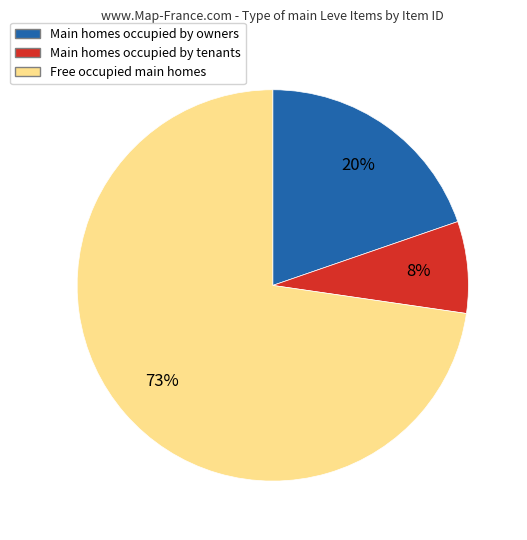

To the nearest percent, what is the average slice percentage?

33%